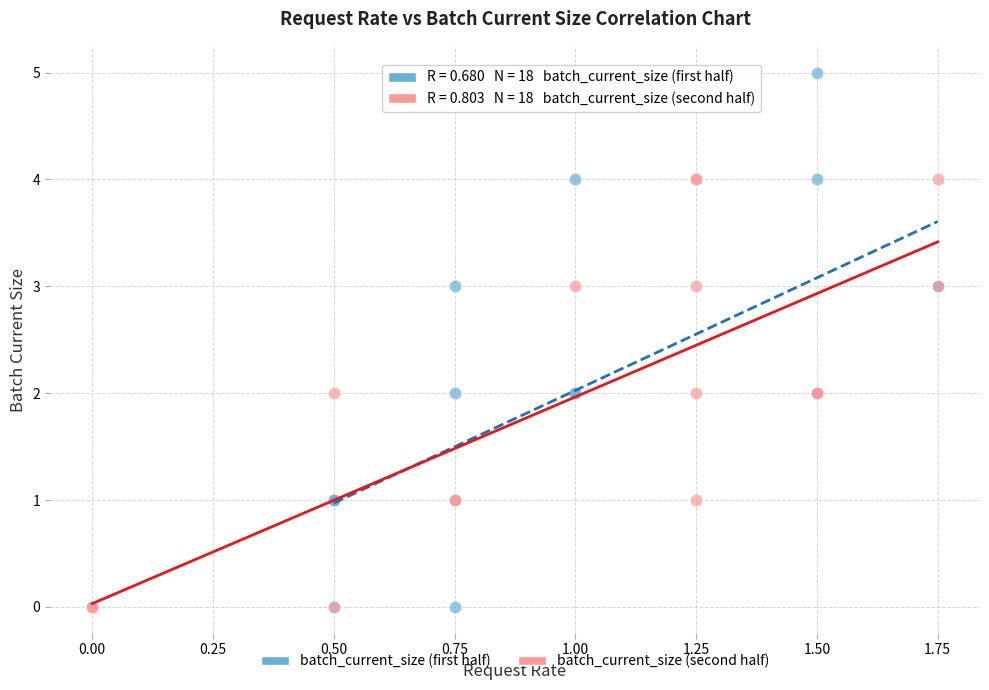

Which series has the widest spread of Y values?

batch_current_size (first half)